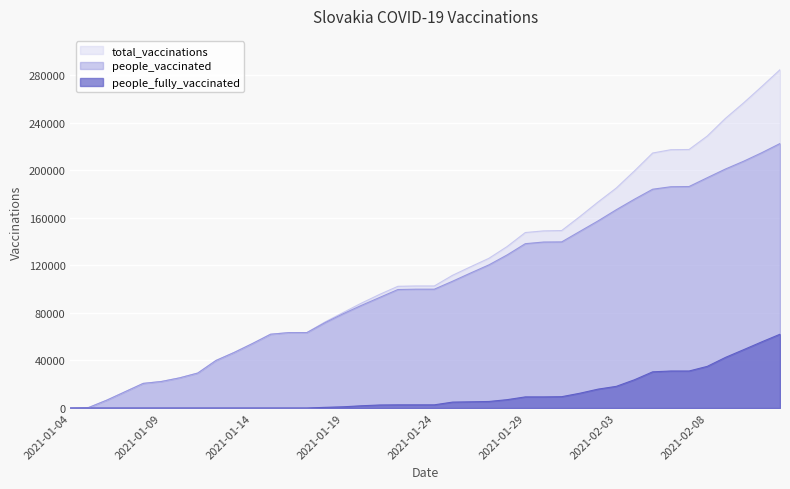

What is the difference between the second highest and second lowest values in the people_fully_vaccinated series?

55665